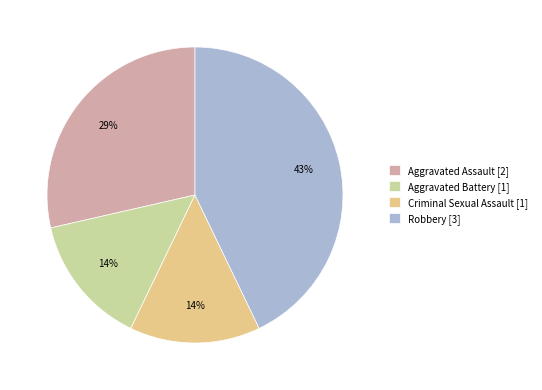

Do Criminal Sexual Assault [1] and Robbery [3] together represent more than half of the pie?

Yes